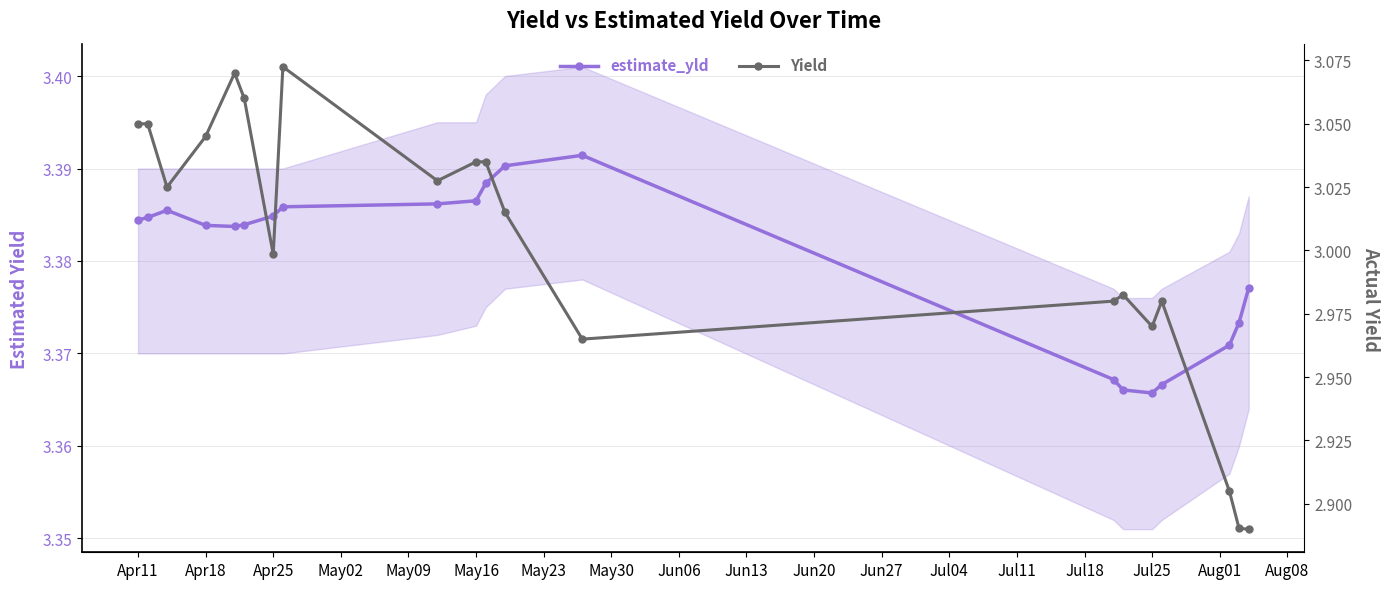

Reading left to right, list all the values displayed in this chart.

estimate_yld: 3.4	3.4	3.4	3.4	3.4	3.4	3.4	3.4	3.4	3.4	3.4	3.4	3.4	3.4	3.4	3.4	3.4	3.4	3.4	3.4
Yield: 3.0	3.0	3.0	3.0	3.1	3.1	3.0	3.1	3.0	3.0	3.0	3.0	3.0	3.0	3.0	3.0	3.0	2.9	2.9	2.9